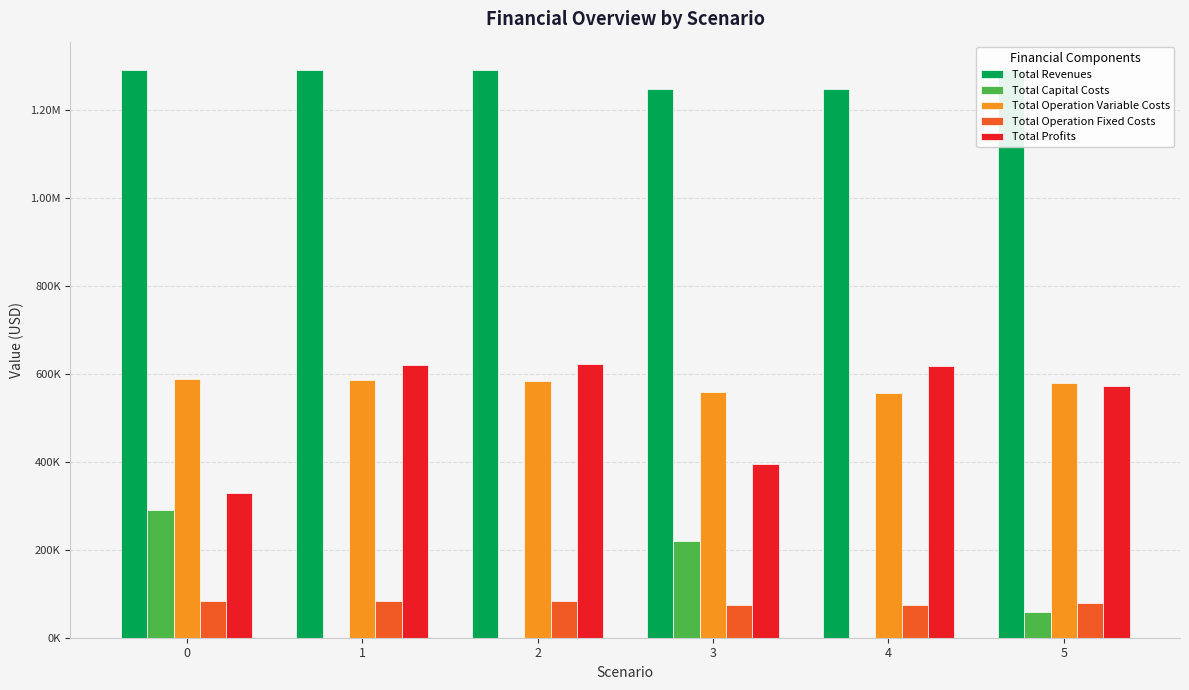

Reading right to left, extract all data points from this chart.

Total Revenues: 5=1290861.5	4=1247915.0	3=1247915.0	2=1290861.5	1=1290861.5	0=1290861.5
Total Capital Costs: 5=59200.0	4=0.0	3=220800.0	2=0.0	1=0.0	0=290400.0
Total Operation Variable Costs: 5=579140.9	4=557256.0	3=558912.6	2=584260.2	1=586008.3	0=587754.0
Total Operation Fixed Costs: 5=79584.1	4=73363.0	3=73363.0	2=83787.6	1=83787.6	0=83787.6
Total Profits: 5=572936.4	4=617296.0	3=394839.3	2=622813.7	1=621065.6	0=328919.9